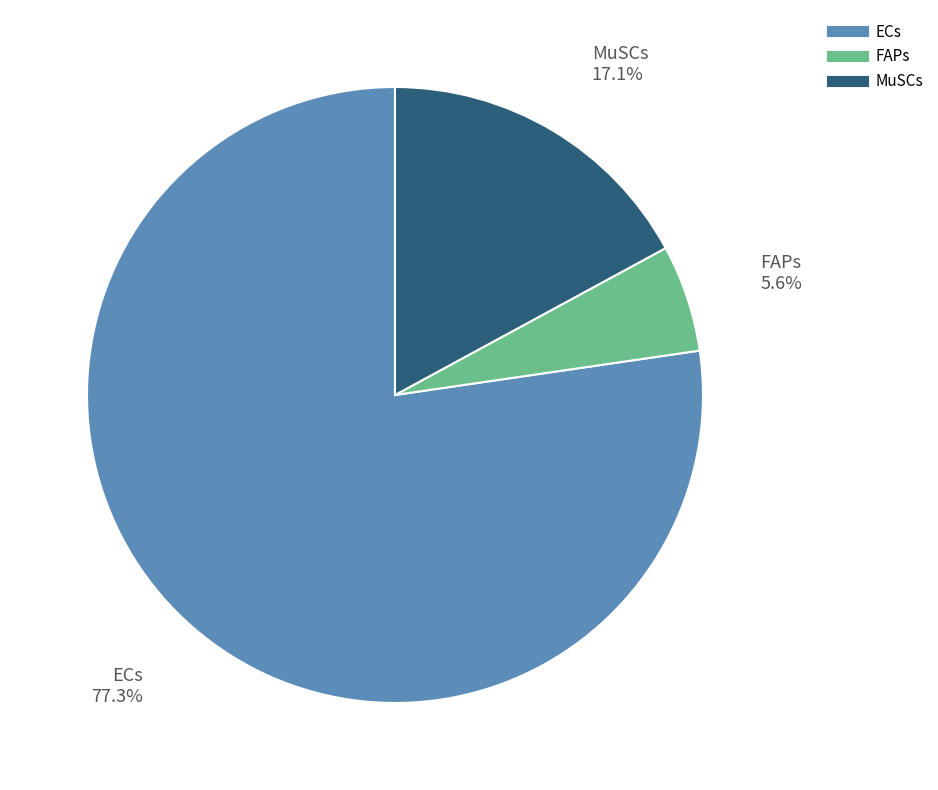

Approximately how many times larger is the value at ECs compared to MuSCs?

4.5